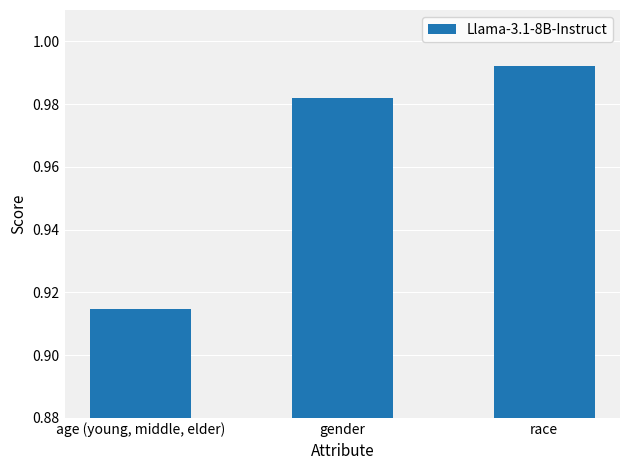

What position from the left is race?

3